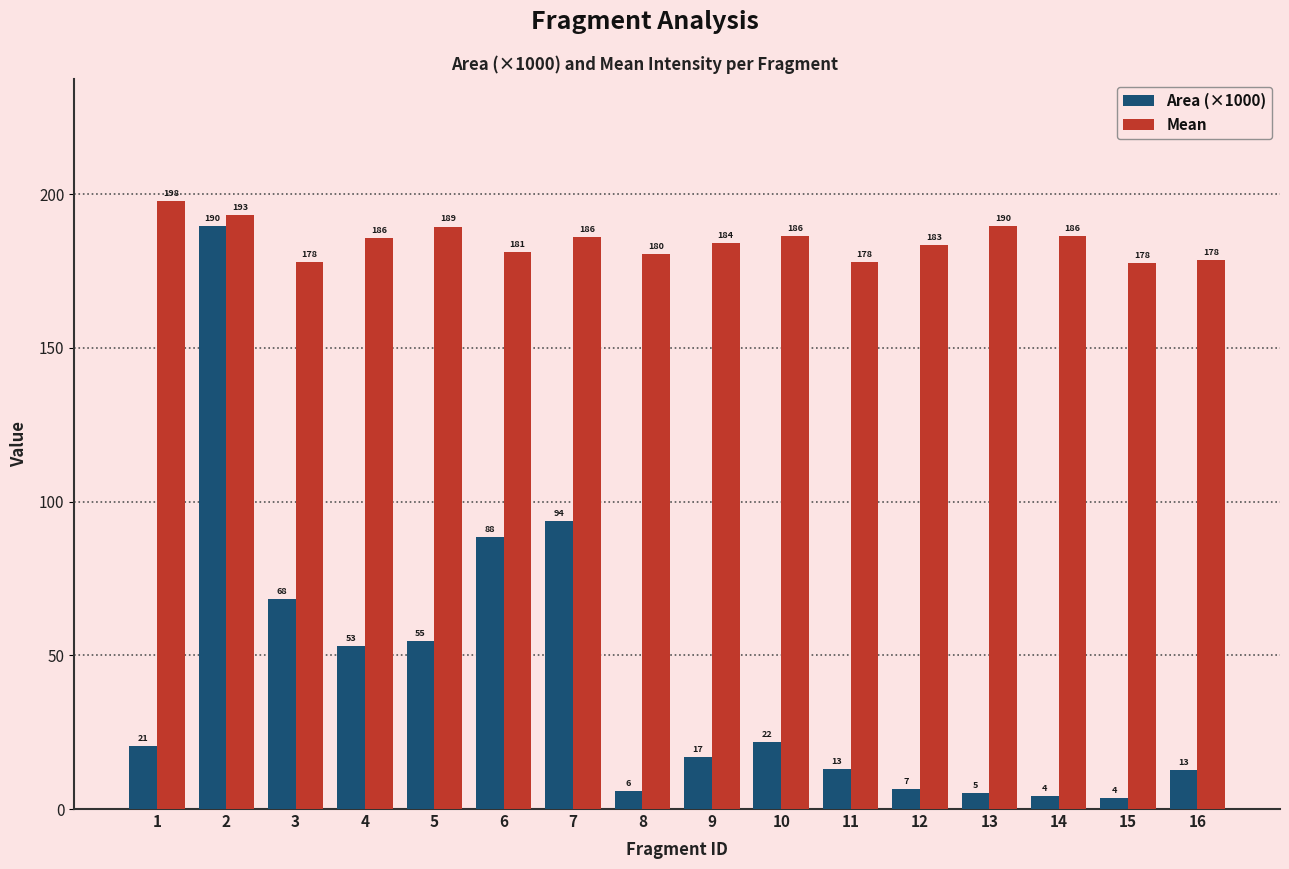

Which series has the largest total across all categories?

Mean